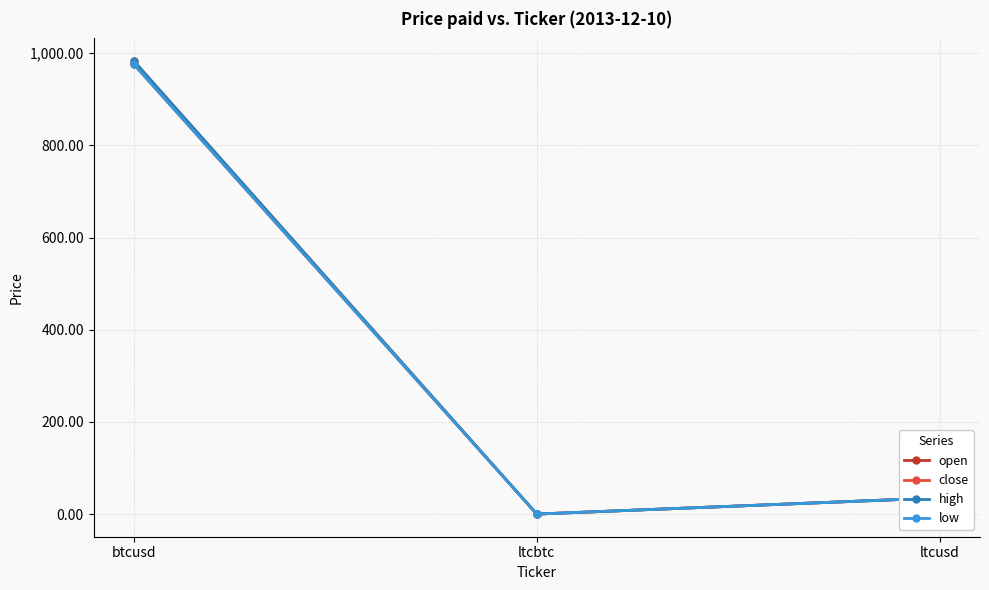

Does the chart have visible grid lines?

Yes